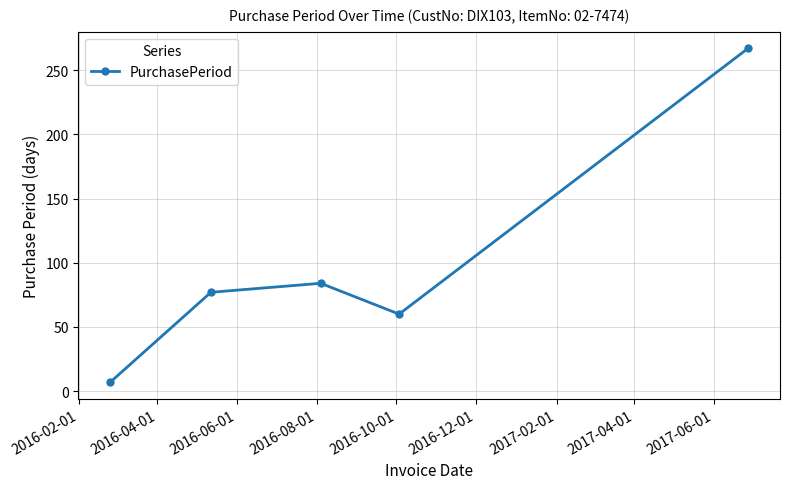

What is the difference between the second highest and minimum values?

77